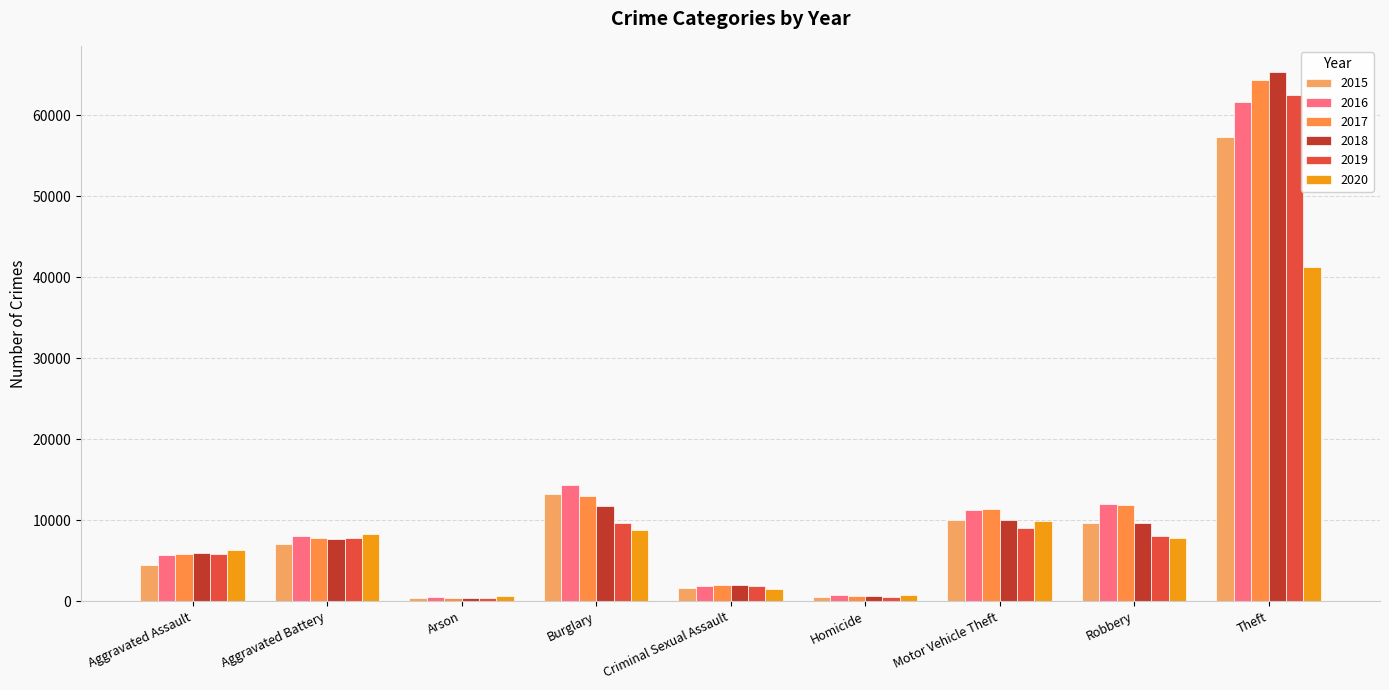

What position from the right is Homicide?

4